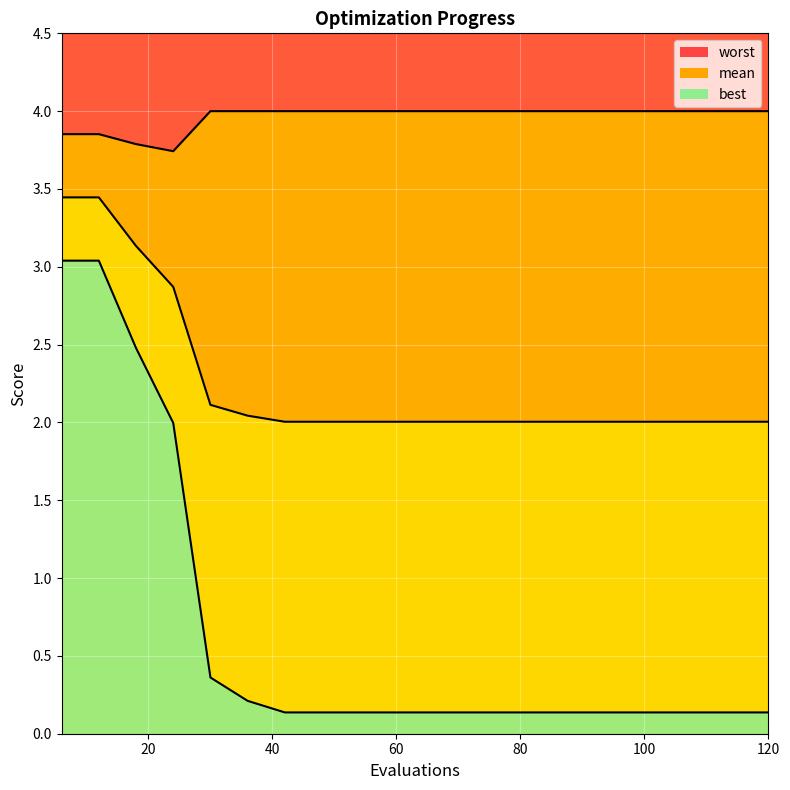

Reading right to left, what are all the values shown in this chart?

mean: 2.0	2.0	2.0	2.0	2.0	2.0	2.0	2.0	2.0	2.0	2.0	2.0	2.0	2.0	2.0	2.1	2.9	3.1	3.4	3.4
best: 0.1	0.1	0.1	0.1	0.1	0.1	0.1	0.1	0.1	0.1	0.1	0.1	0.1	0.1	0.2	0.4	2.0	2.5	3.0	3.0
worst: 4.0	4.0	4.0	4.0	4.0	4.0	4.0	4.0	4.0	4.0	4.0	4.0	4.0	4.0	4.0	4.0	3.7	3.8	3.9	3.9